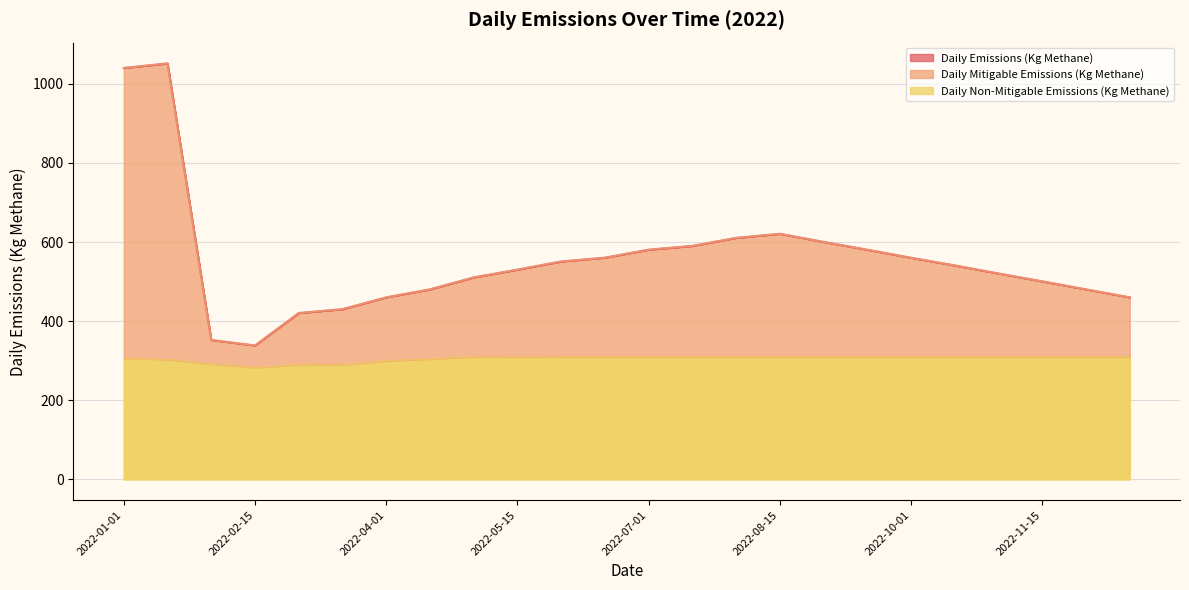

What is the sum of the Daily Non-Mitigable Emissions (Kg Methane) values at 2022-06-15 and 2022-09-15?

620.0